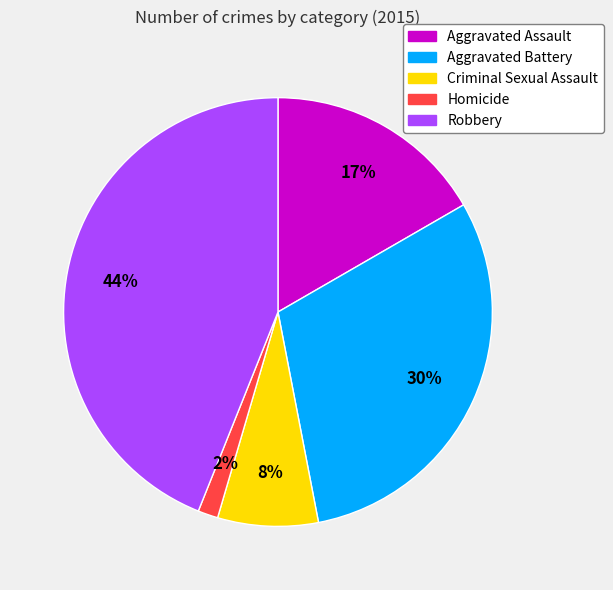

Is there a majority slice in this chart?

No